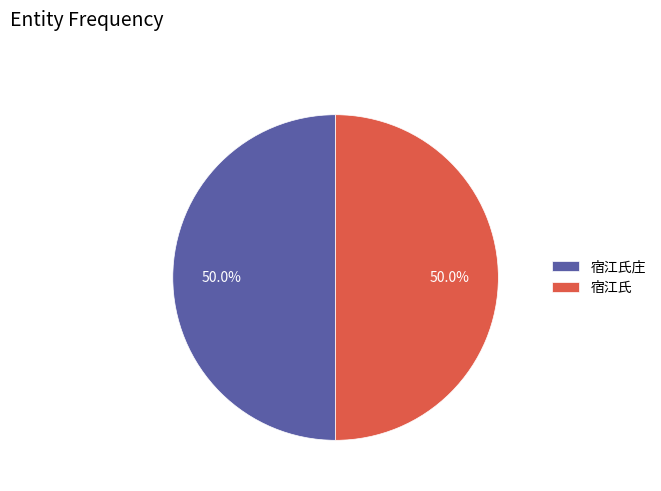

To the nearest percent, what portion does 宿江氏 represent?

50%